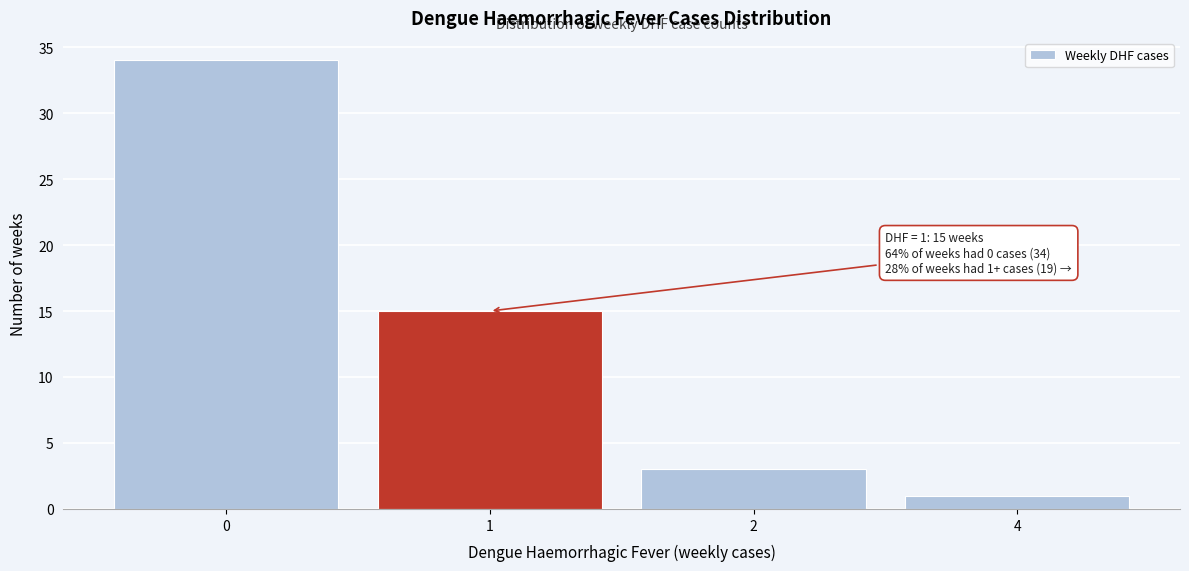

Reading right to left, list all the values displayed in this chart.

4=1	2=3	1=15	0=34